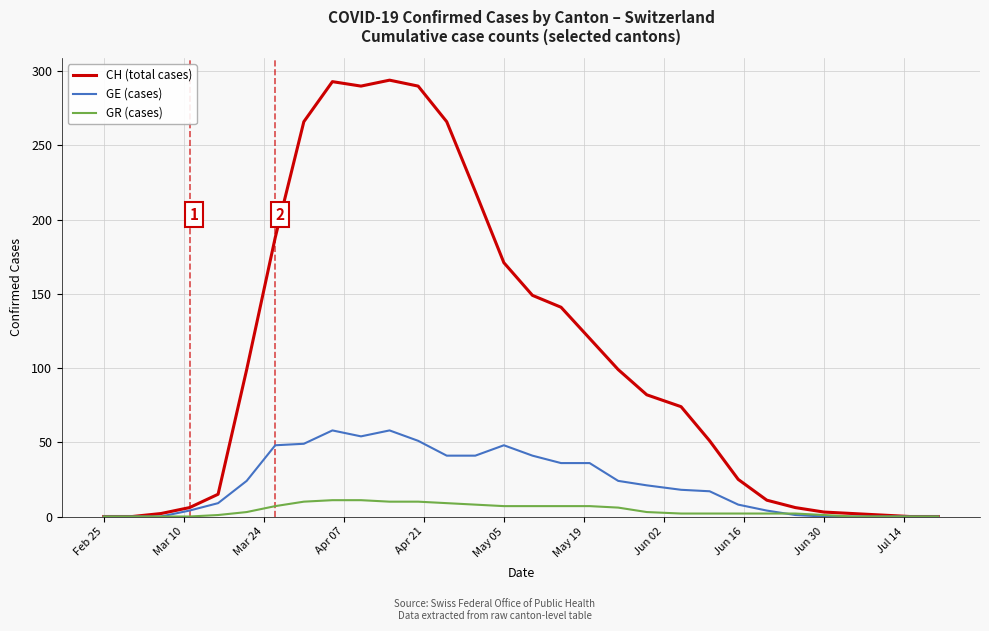

Rank the series by their average value, from lowest to highest.

GR (cases), GE (cases), CH (total cases)